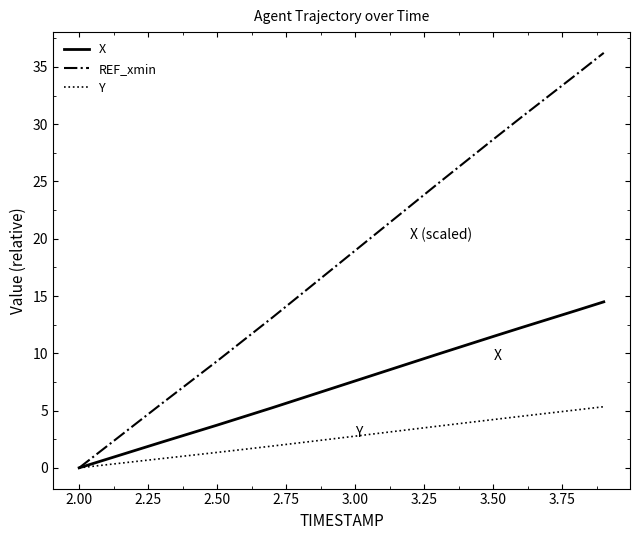

What is the maximum value shown in the chart?

36.2